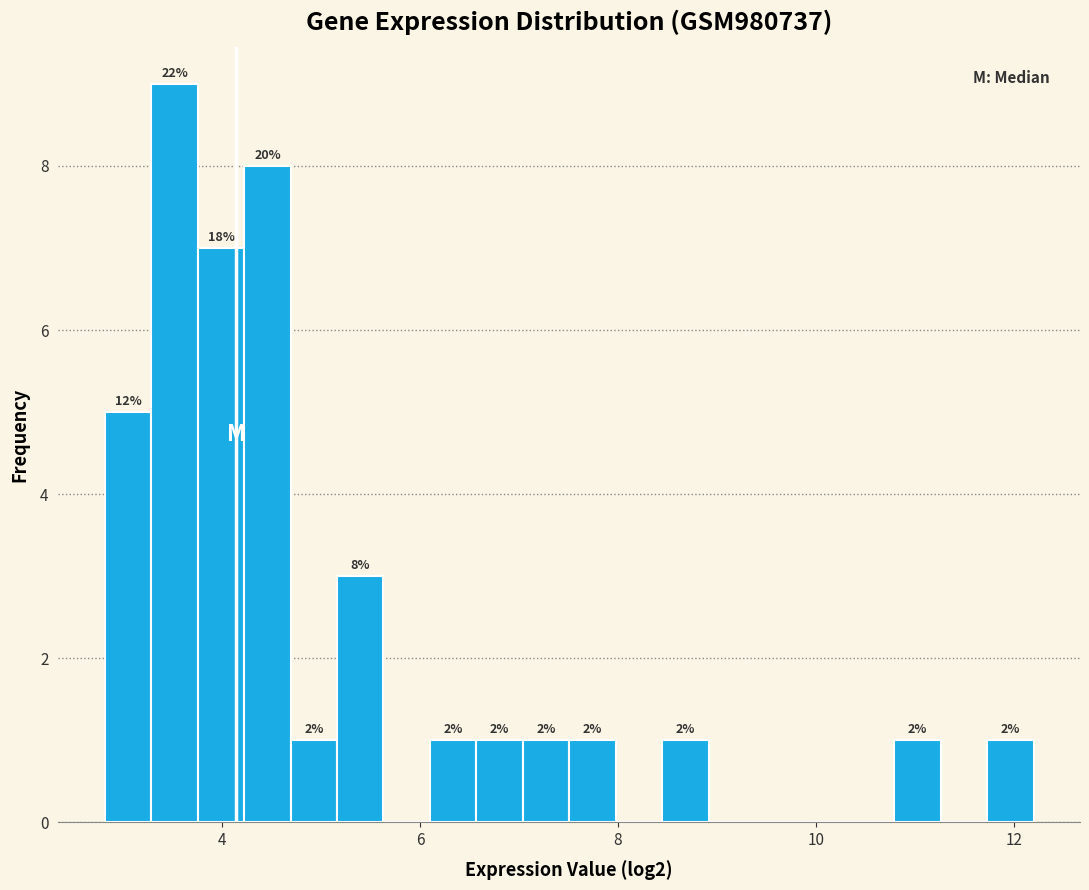

Read against the x-axis, roughly where is the centre of the tallest bar?

3.6